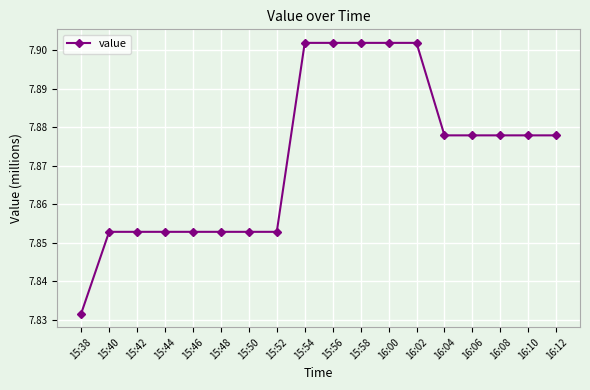

Approximately how many times larger is the value at 16:12 compared to 16:10?

1.0